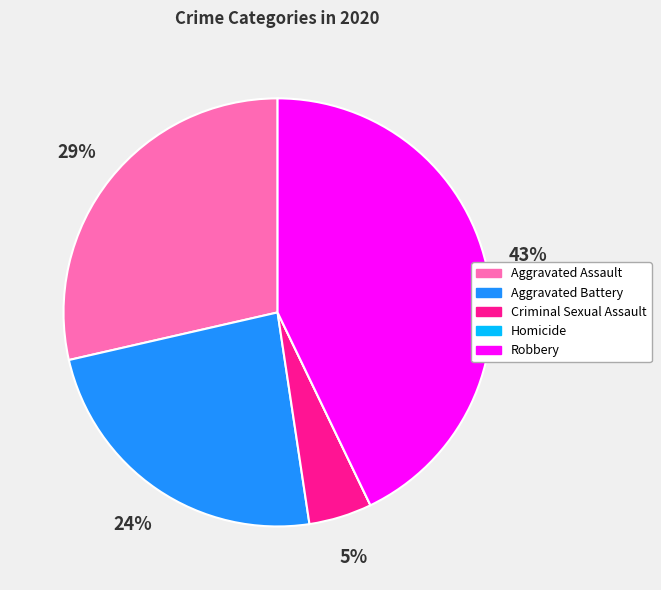

Does any single category account for the majority?

No